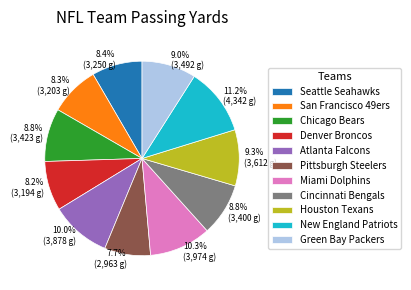

Which category has the biggest portion of the pie?

New England Patriots